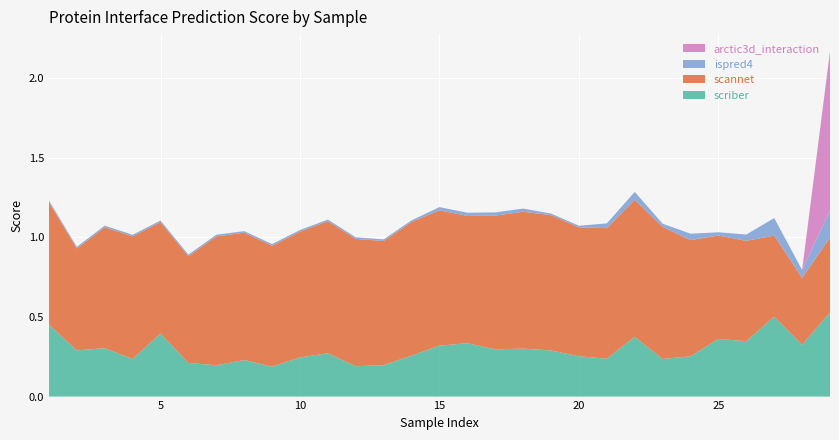

Reading left to right, transcribe all the data shown in this chart.

scriber: 1=0.5	2=0.3	3=0.3	4=0.2	5=0.4	6=0.2	7=0.2	8=0.2	9=0.2	10=0.2	11=0.3	12=0.2	13=0.2	14=0.3	15=0.3	16=0.3	17=0.3	18=0.3	19=0.3	20=0.3	21=0.2	22=0.4	23=0.2	24=0.3	25=0.4	26=0.3	27=0.5	28=0.3	29=0.5
scannet: 1=0.8	2=0.6	3=0.8	4=0.8	5=0.7	6=0.7	7=0.8	8=0.8	9=0.8	10=0.8	11=0.8	12=0.8	13=0.8	14=0.8	15=0.8	16=0.8	17=0.8	18=0.9	19=0.8	20=0.8	21=0.8	22=0.9	23=0.8	24=0.7	25=0.7	26=0.6	27=0.5	28=0.4	29=0.5
ispred4: 1=0.0	2=0.0	3=0.0	4=0.0	5=0.0	6=0.0	7=0.0	8=0.0	9=0.0	10=0.0	11=0.0	12=0.0	13=0.0	14=0.0	15=0.0	16=0.0	17=0.0	18=0.0	19=0.0	20=0.0	21=0.0	22=0.1	23=0.0	24=0.0	25=0.0	26=0.0	27=0.1	28=0.1	29=0.2
arctic3d_interaction: 1=0.0	2=0.0	3=0.0	4=0.0	5=0.0	6=0.0	7=0.0	8=0.0	9=0.0	10=0.0	11=0.0	12=0.0	13=0.0	14=0.0	15=0.0	16=0.0	17=0.0	18=0.0	19=0.0	20=0.0	21=0.0	22=0.0	23=0.0	24=0.0	25=0.0	26=0.0	27=0.0	28=0.0	29=1.0